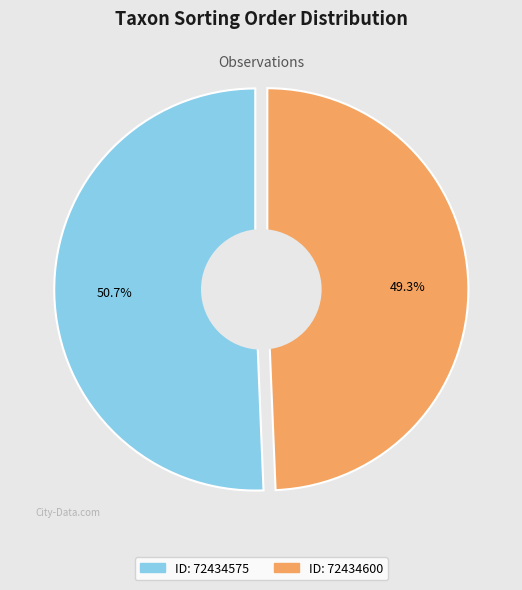

Which slice represents more than half of the pie?

72434575